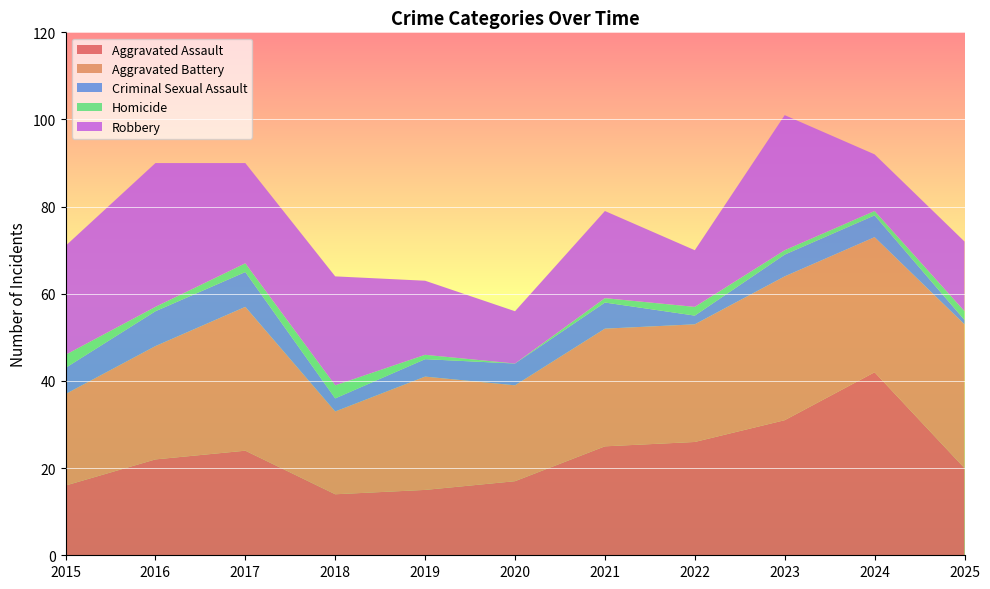

Reading left to right, list all the values displayed in this chart.

Aggravated Assault: 2015=16	2016=22	2017=24	2018=14	2019=15	2020=17	2021=25	2022=26	2023=31	2024=42	2025=20
Aggravated Battery: 2015=21	2016=26	2017=33	2018=19	2019=26	2020=22	2021=27	2022=27	2023=33	2024=31	2025=33
Criminal Sexual Assault: 2015=6	2016=8	2017=8	2018=3	2019=4	2020=5	2021=6	2022=2	2023=5	2024=5	2025=1
Homicide: 2015=3	2016=1	2017=2	2018=3	2019=1	2020=0	2021=1	2022=2	2023=1	2024=1	2025=2
Robbery: 2015=25	2016=33	2017=23	2018=25	2019=17	2020=12	2021=20	2022=13	2023=31	2024=13	2025=16